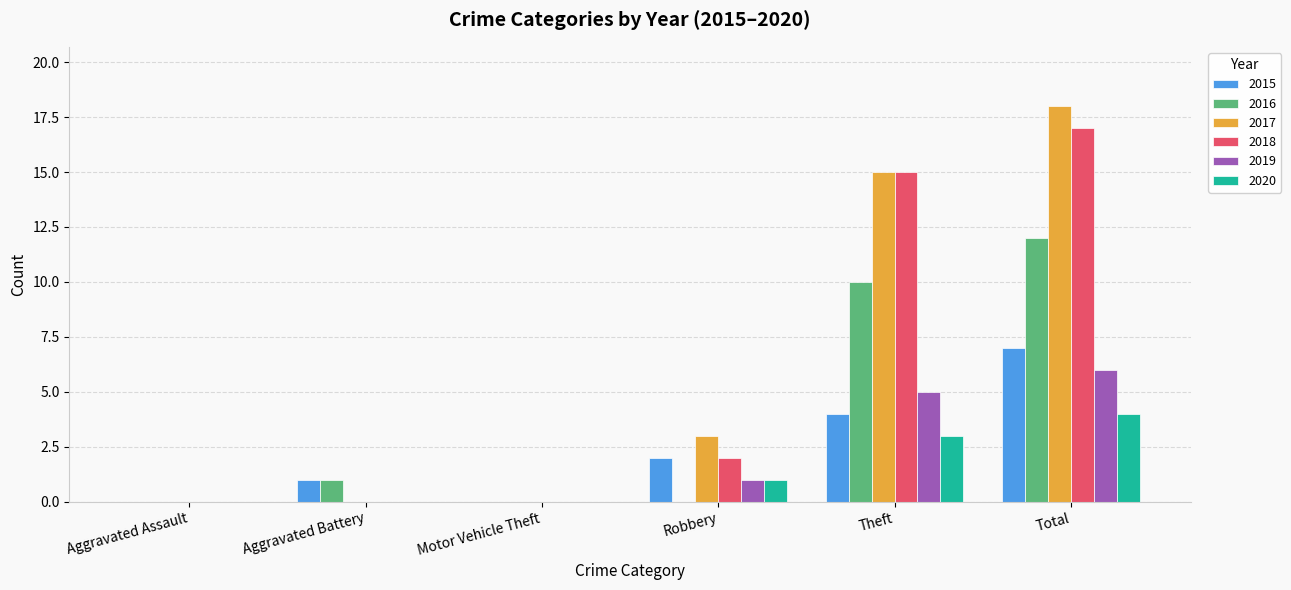

What is the sum of all 2016 values?

23